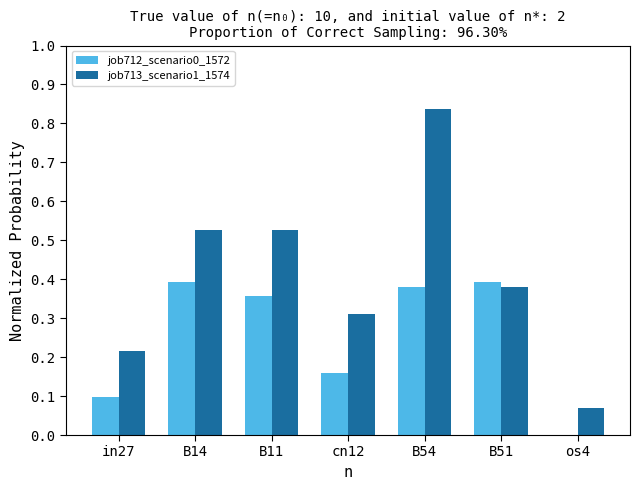

What is the sum of the job713_scenario1_1574 values at B11 and B51?

0.9